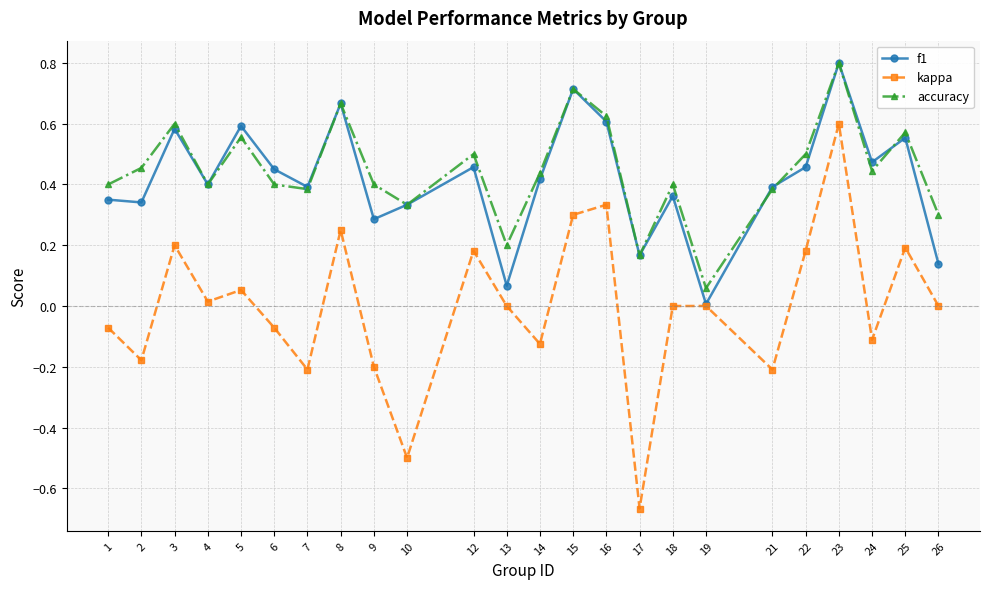

True or false: kappa and accuracy cross at least once.

False